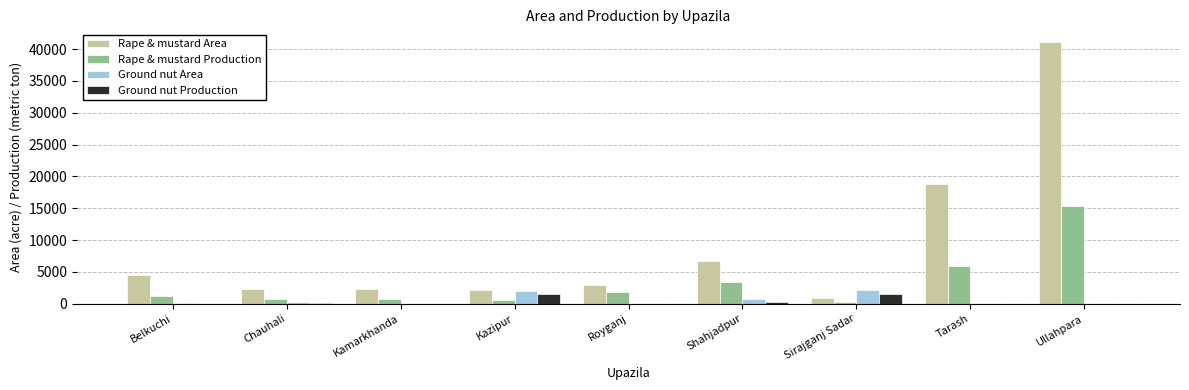

Which series has the widest spread of values?

Rape & mustard Area